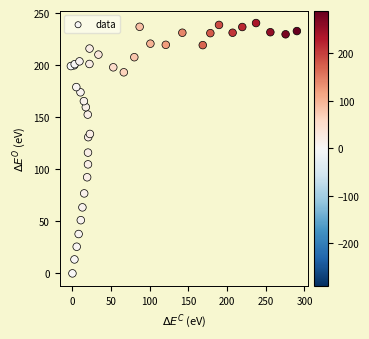

What Y value in the scatter plot is closest to 120?

116.0